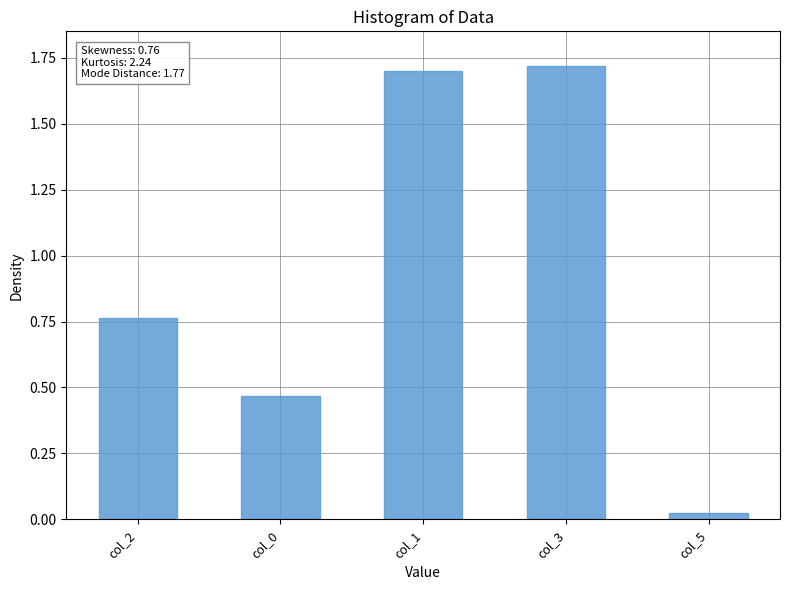

Which label corresponds to the smallest value in the chart?

col_5